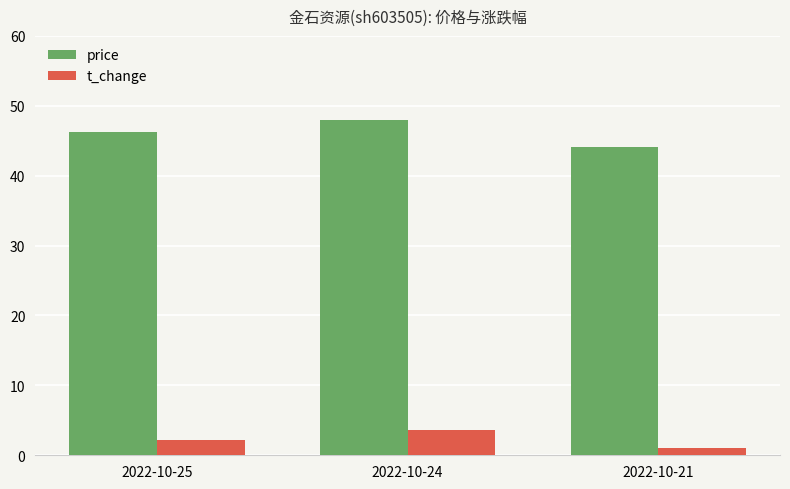

What is the difference between the maximum and second lowest values in the price series?

1.8